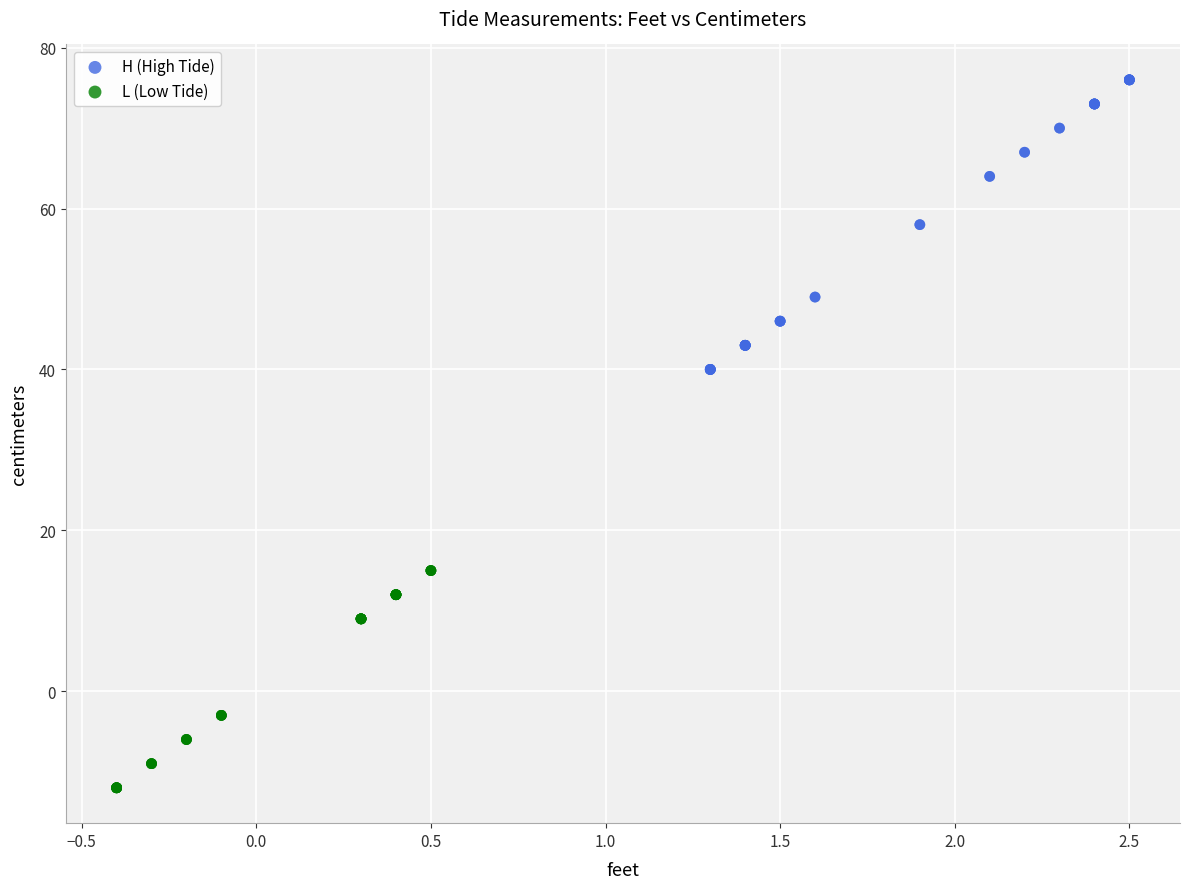

Which series reaches the maximum Y coordinate?

H (High Tide)